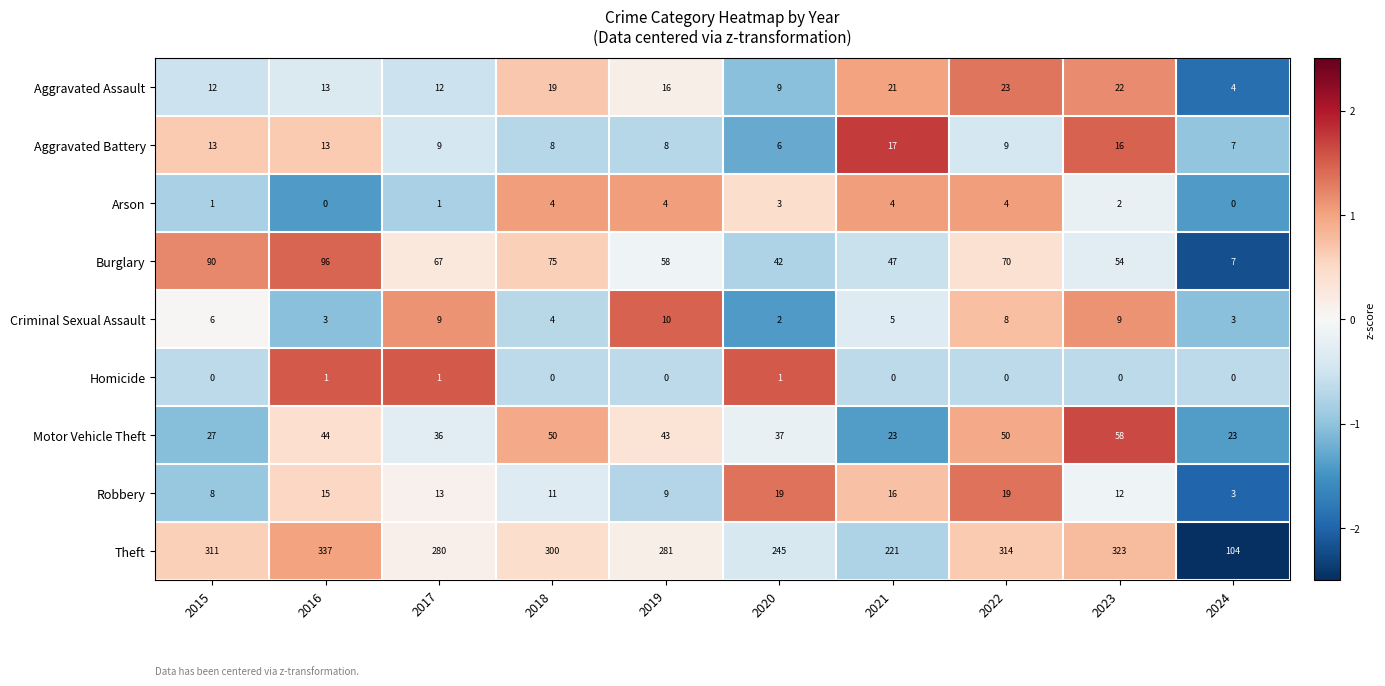

What is the sum of all Homicide values?

3